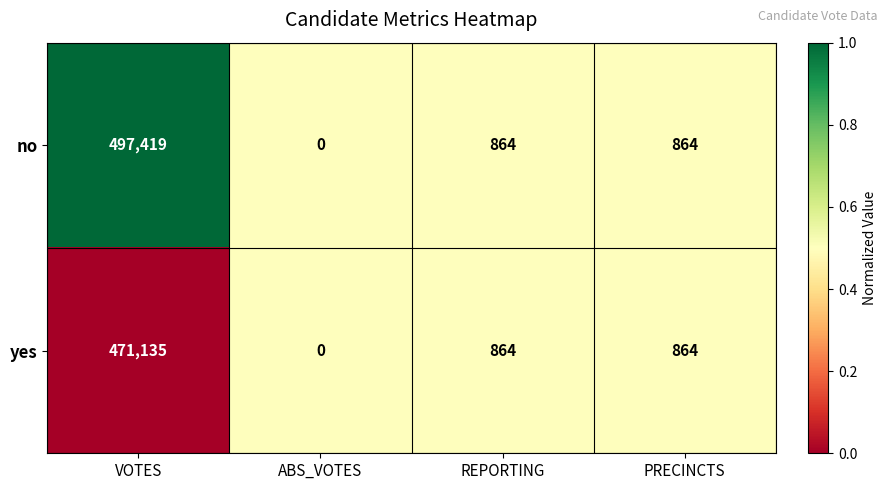

Which series has the largest total across all categories?

no